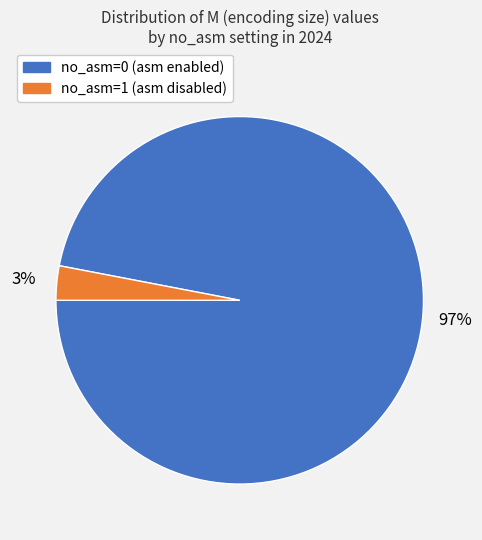

To the nearest percent, what is the difference between the largest and smallest slice percentages?

94%